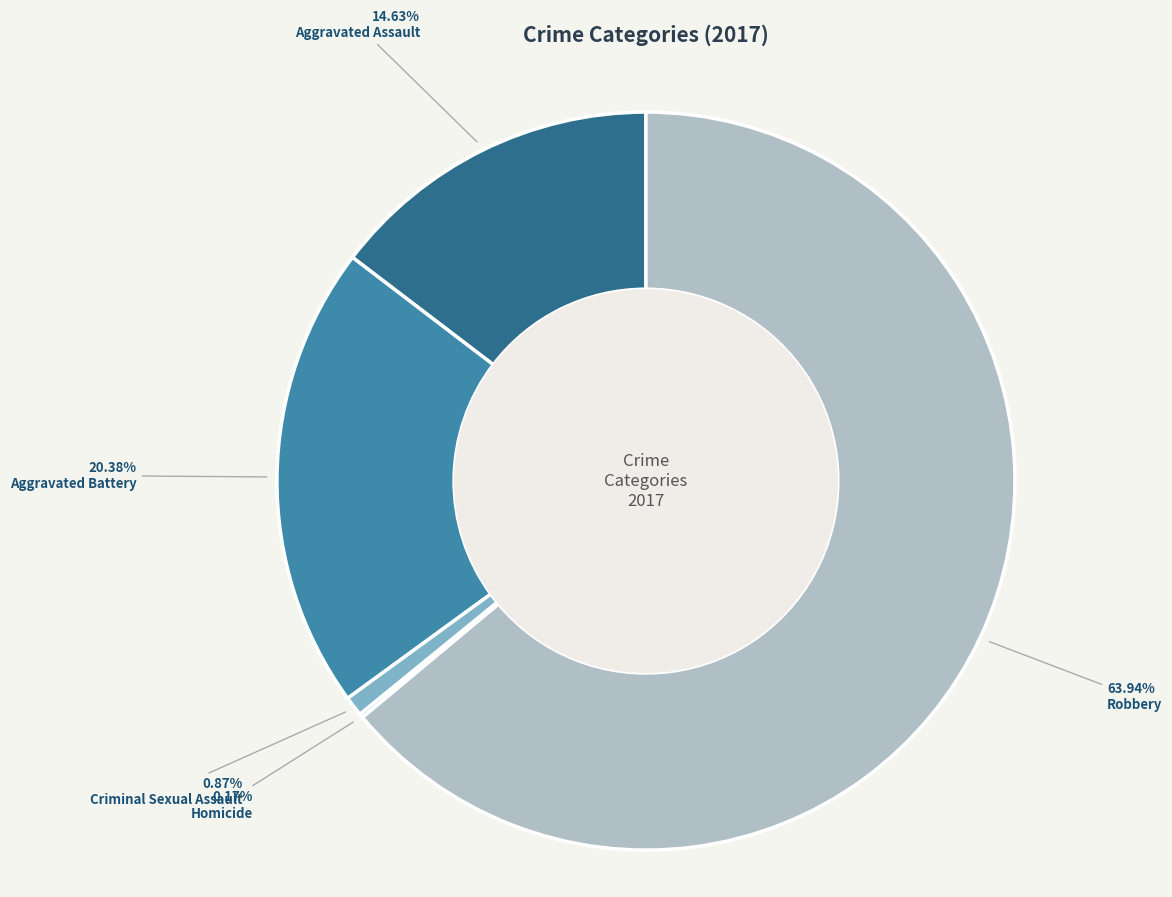

What is the ratio of the value at Robbery to the value at Criminal Sexual Assault?

73.4